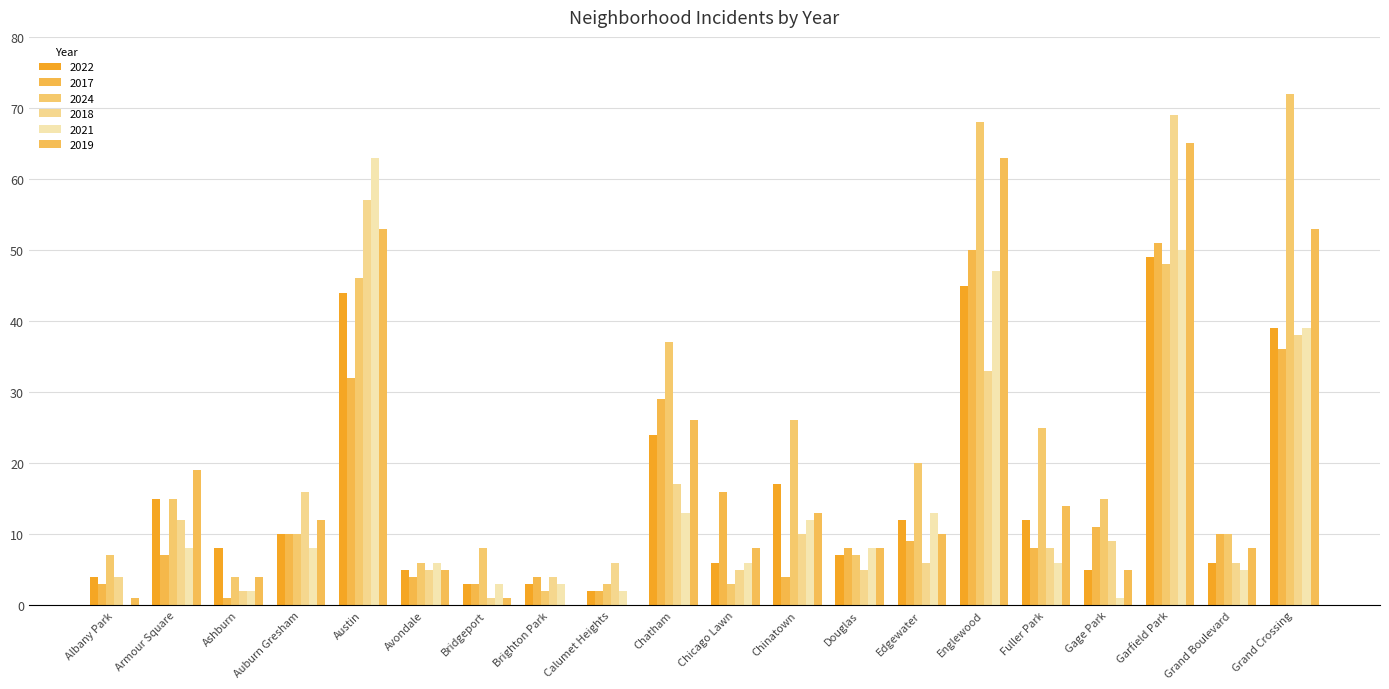

What are all the series names shown in the legend?

2022, 2017, 2024, 2018, 2021, 2019